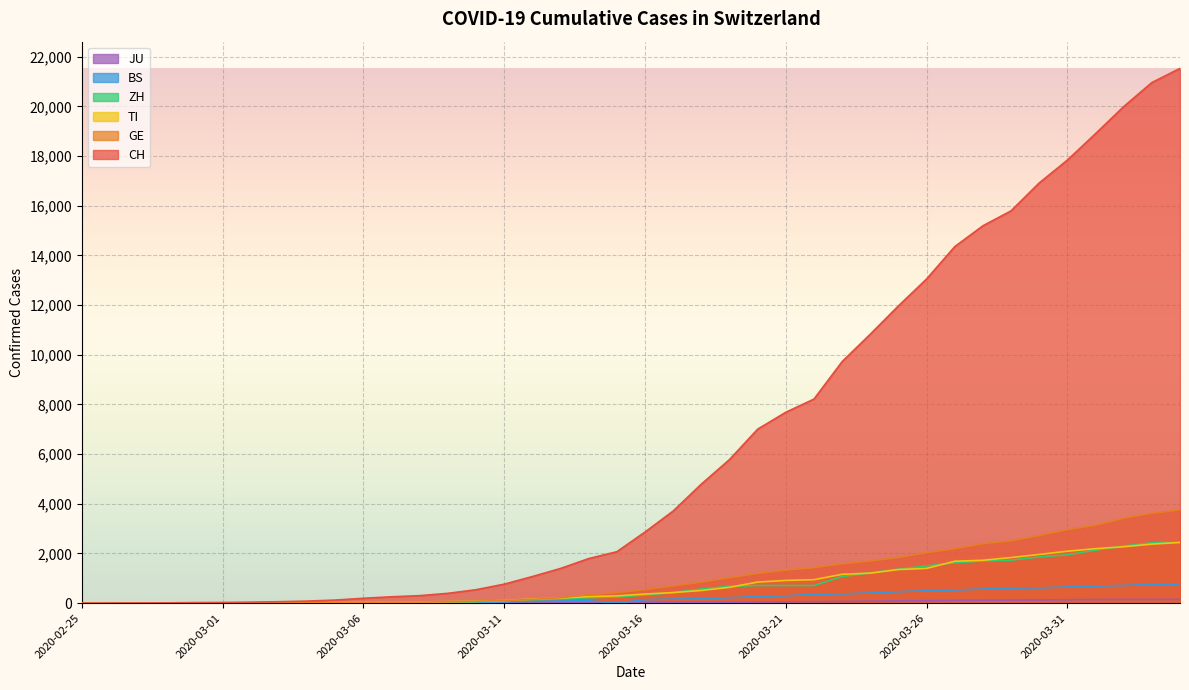

What is the difference between the maximum and minimum values in the TI series?

2442